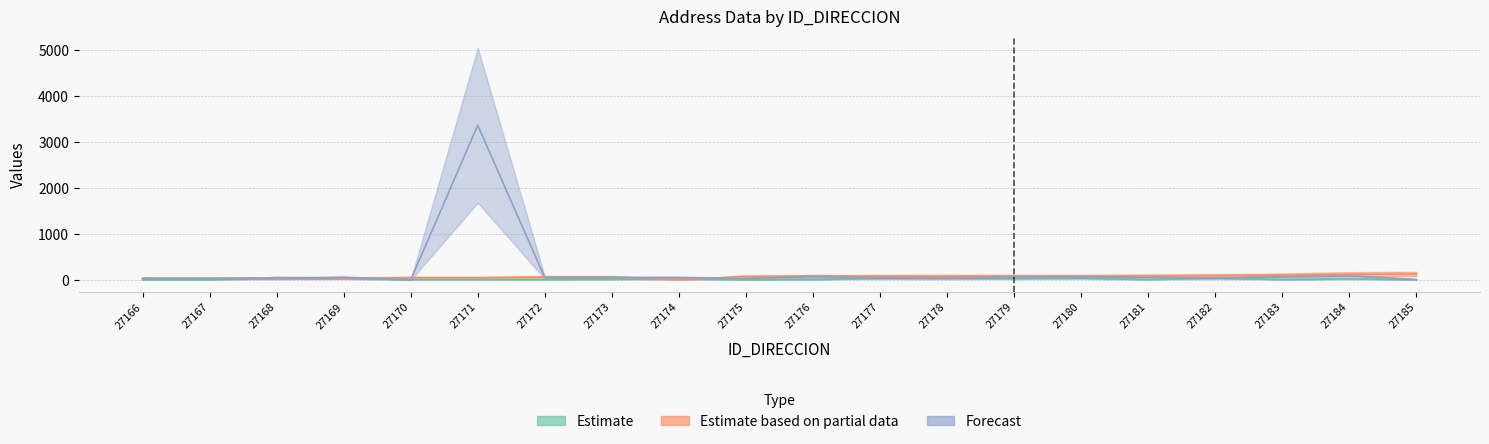

Which category has the highest value in the NUMERO_PLACA_DIRECCION series?

27171